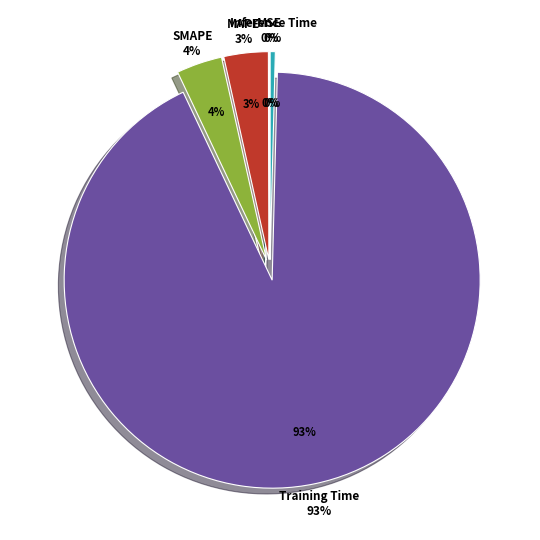

Does Inference Time represent more than half of the total?

No